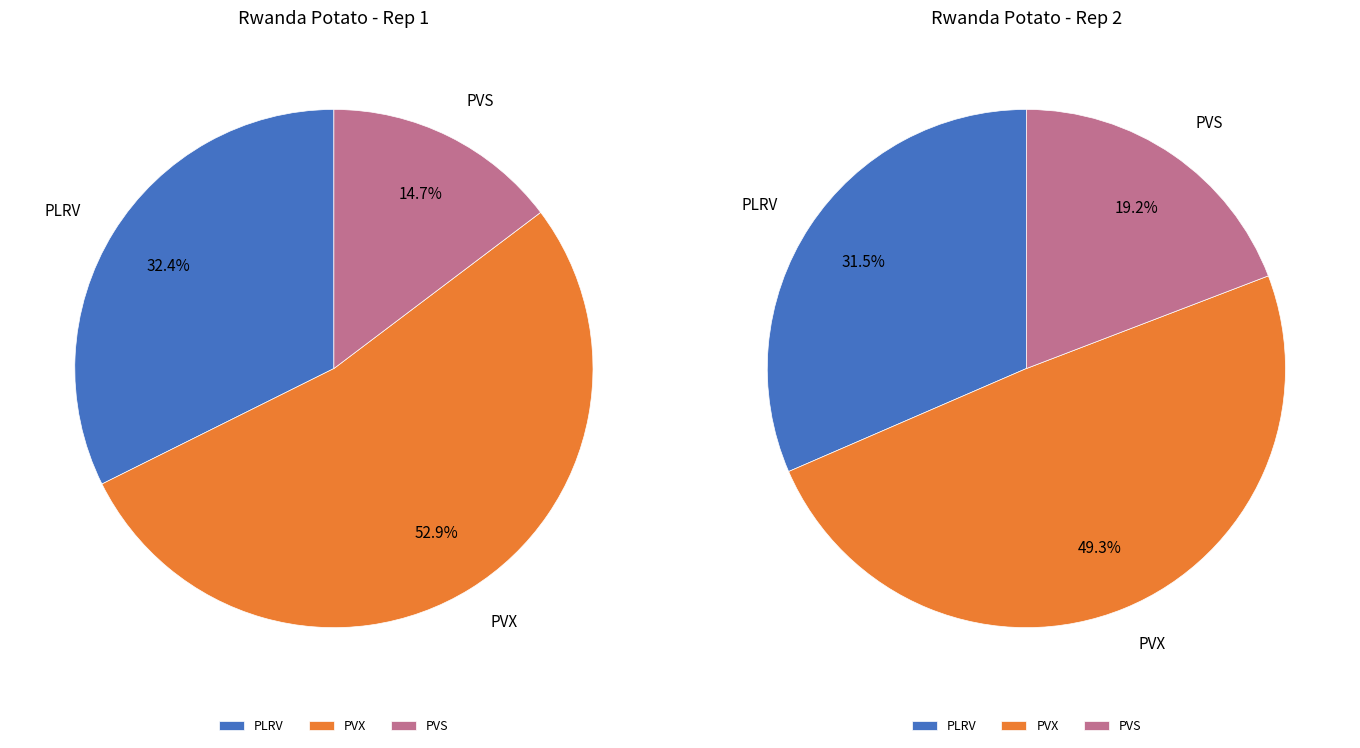

How much of the chart is everything except PLRV?

68.6%